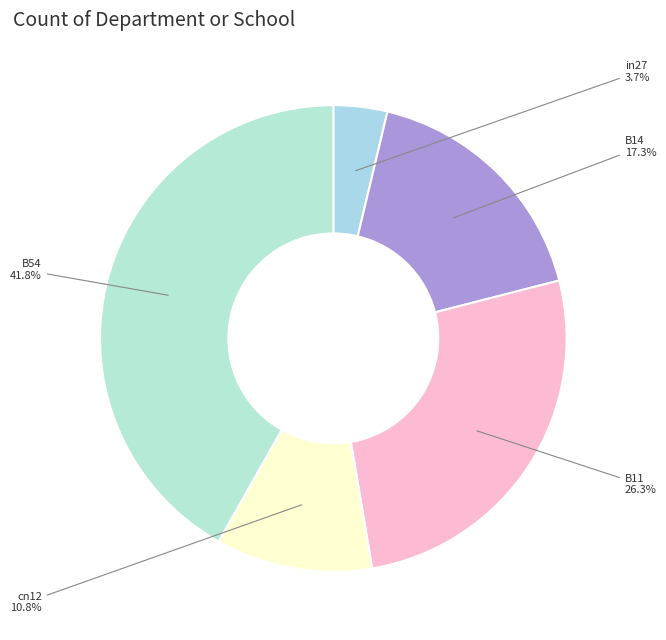

Does B54 represent more than half of the total?

No